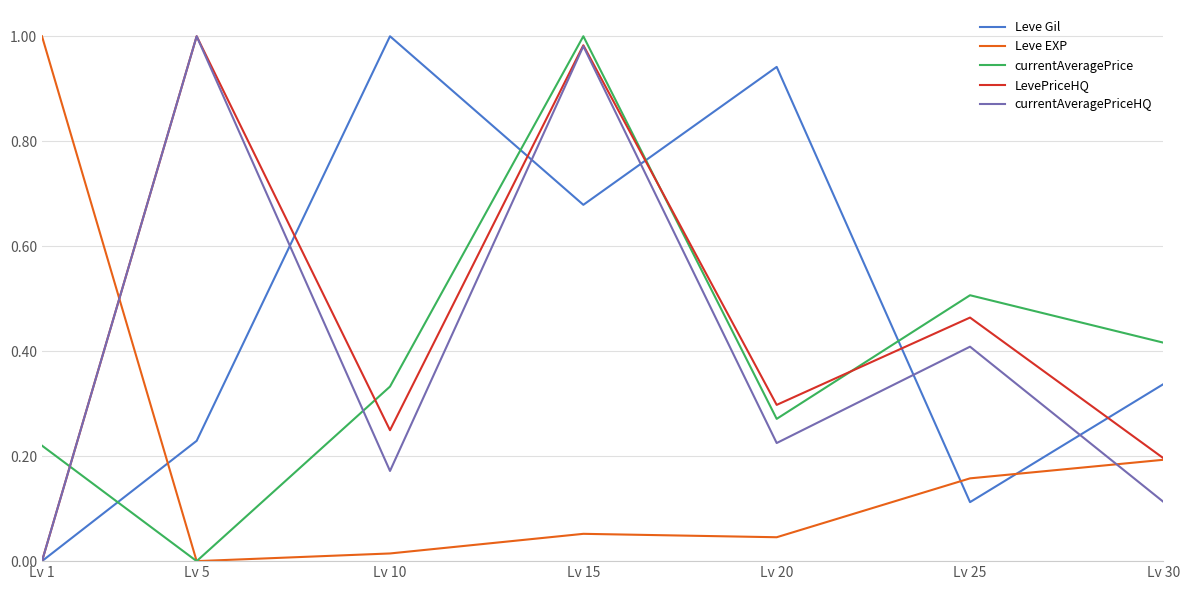

At how many categories does at least one series exceed 0?

7